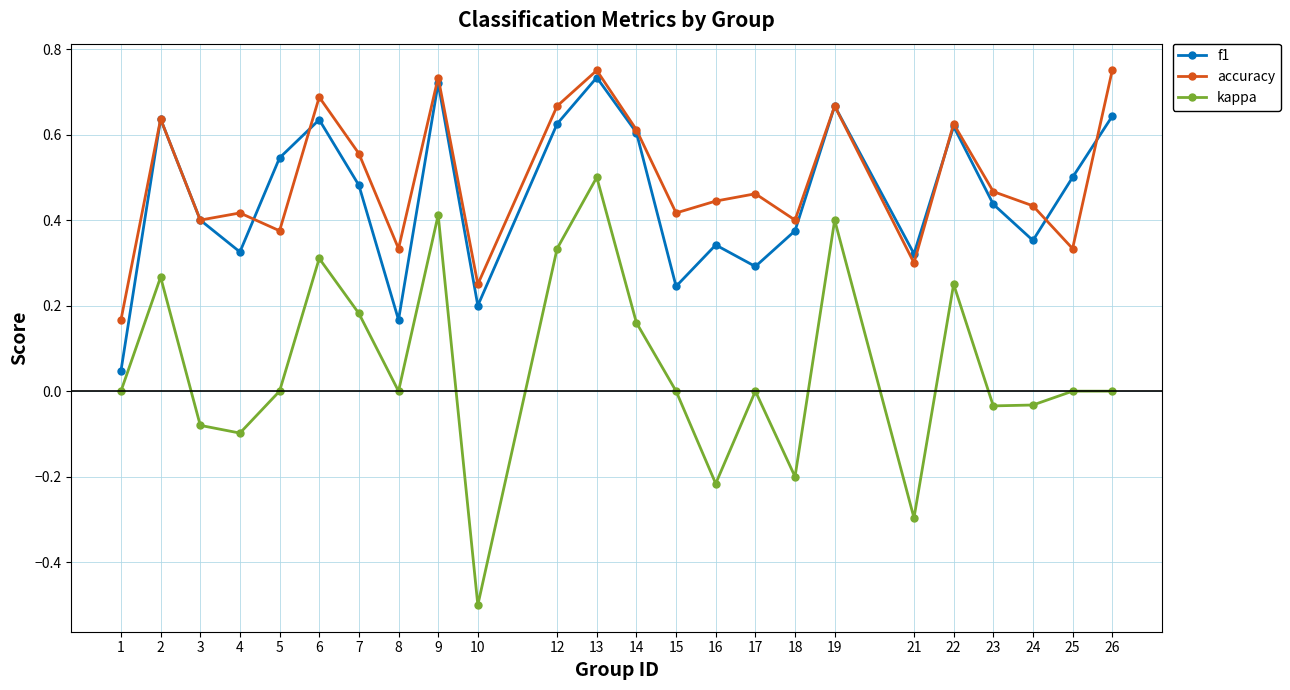

Rank the series at 26 from lowest to highest value.

kappa, f1, accuracy